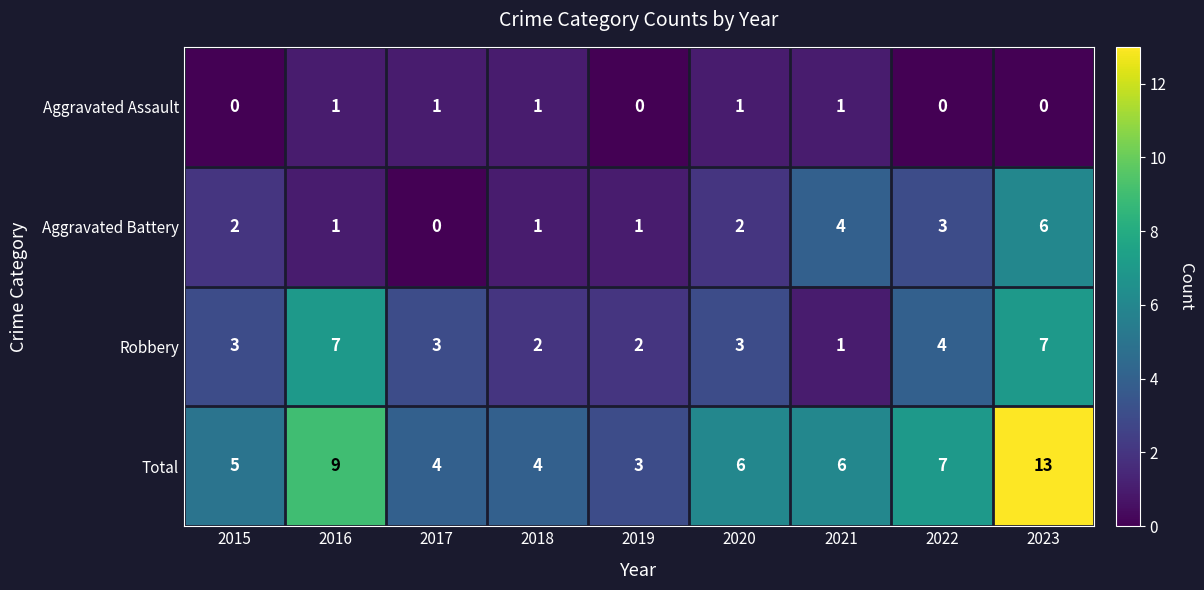

At which category is the sum across all series the highest?

2023